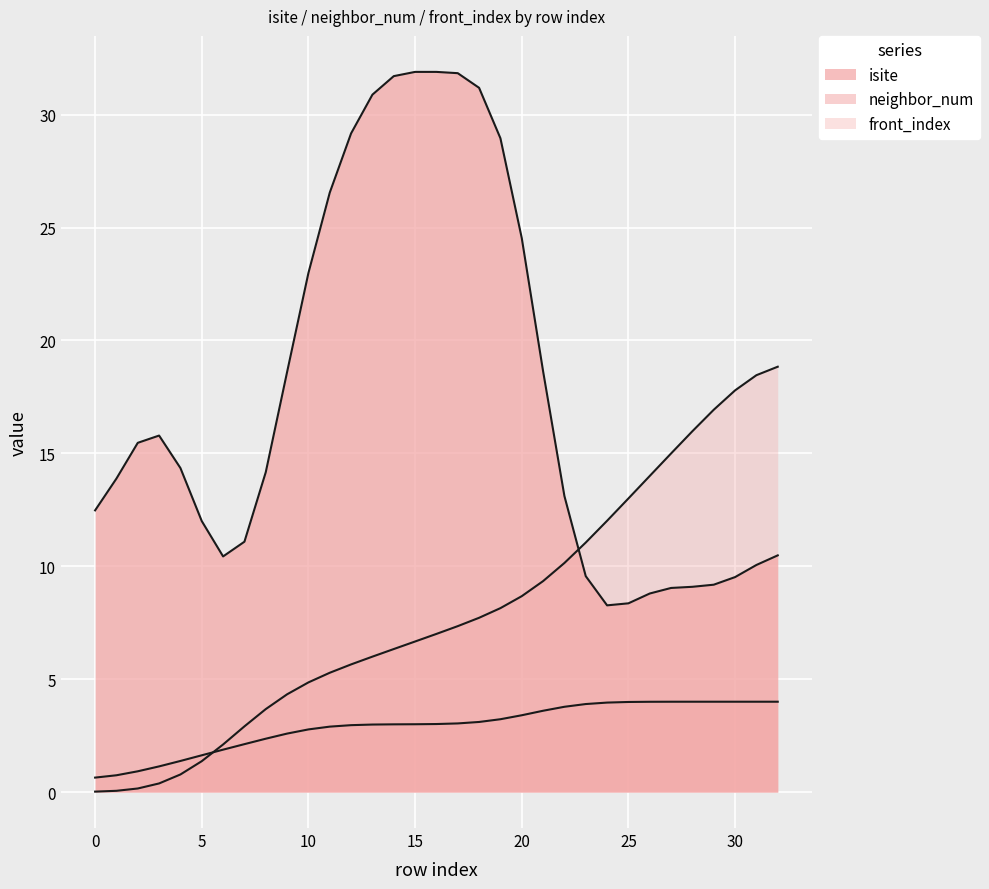

How many lines are shown in the chart?

3